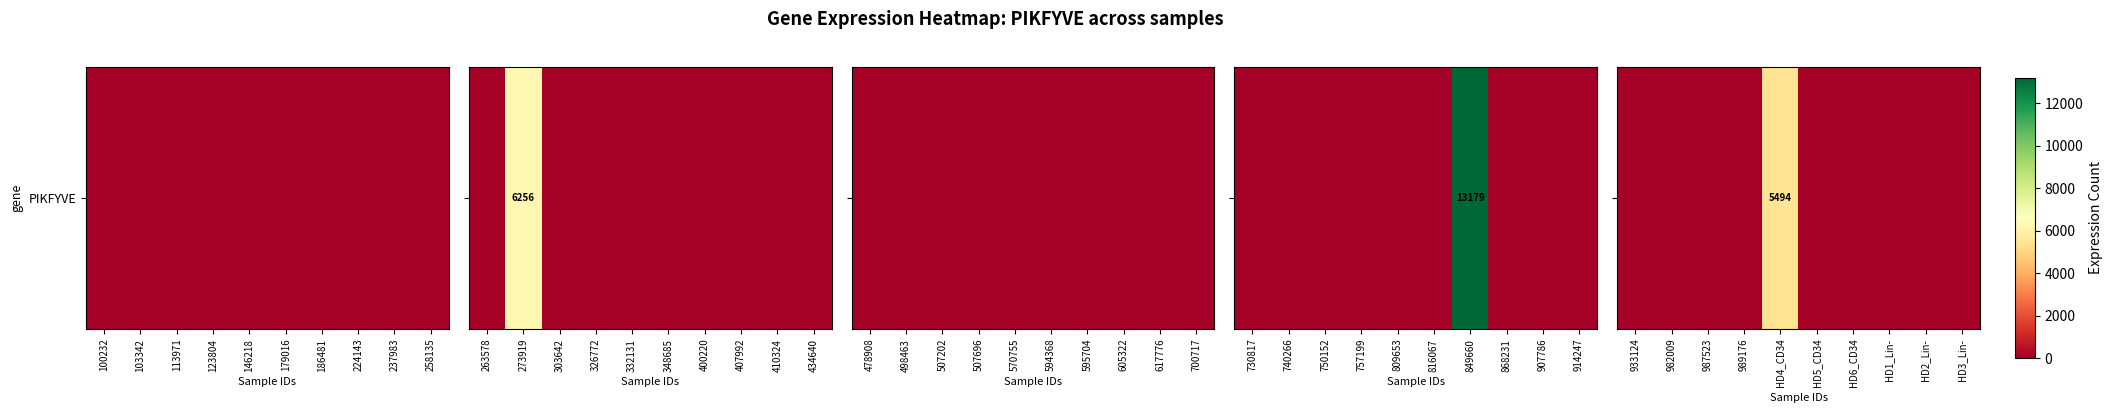

Is it true that the value at HD5_CD34 is 0?

True